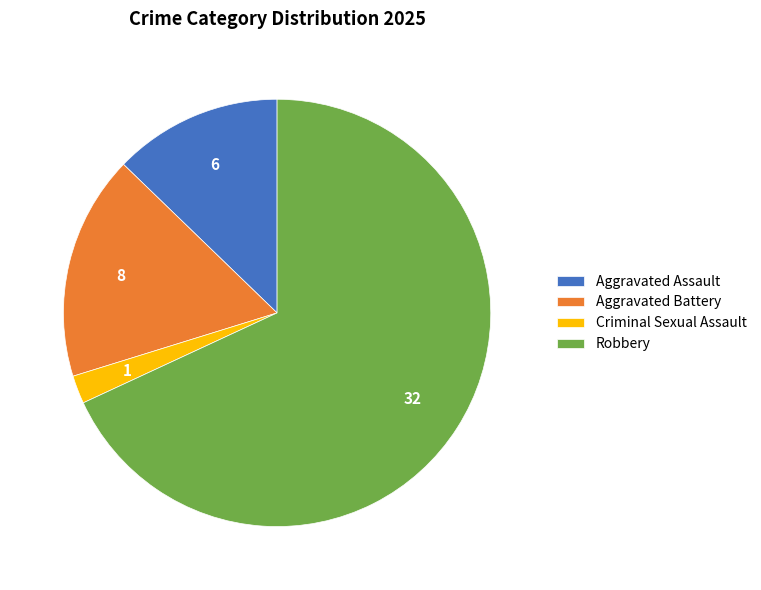

Which slice is the smallest?

Criminal Sexual Assault